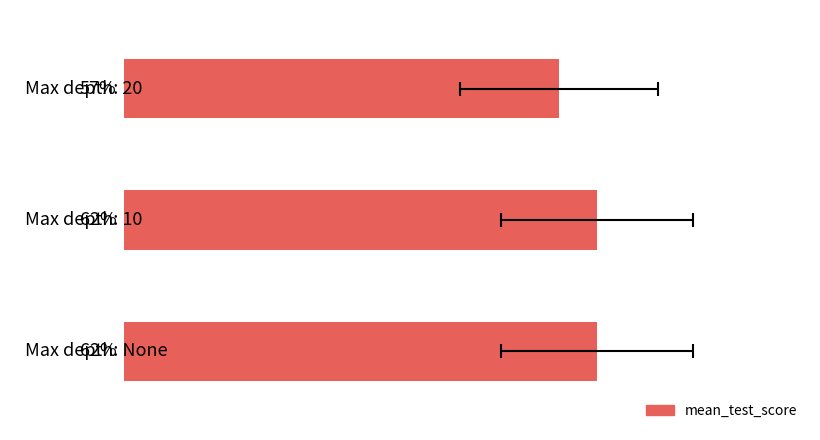

True or false: the data shows 0.2 at −0.2.

False